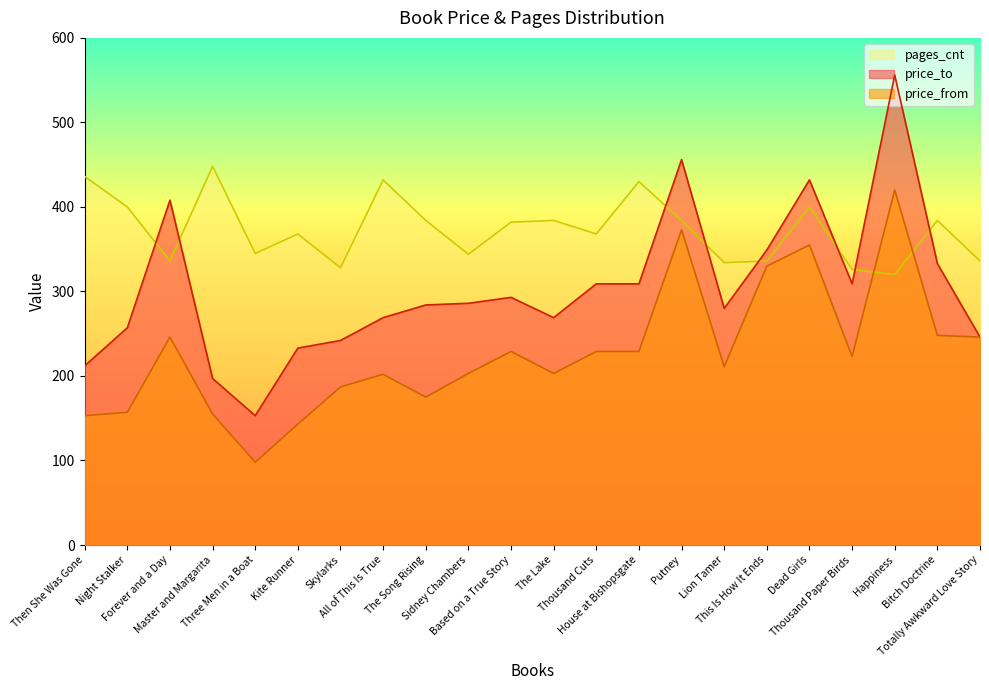

Count the number of categories in the chart.

22